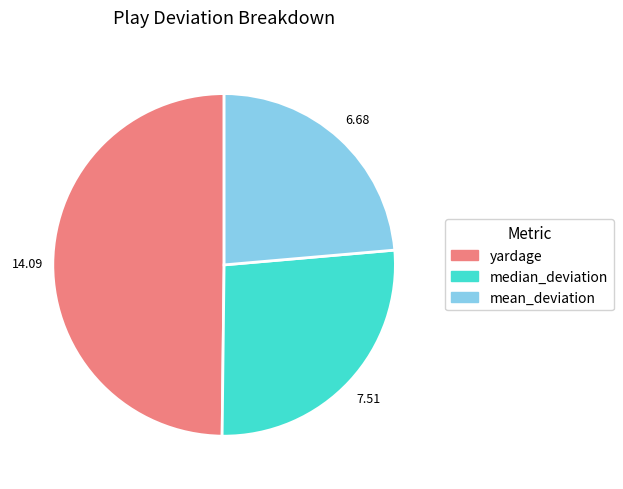

Is yardage the majority of the pie?

No